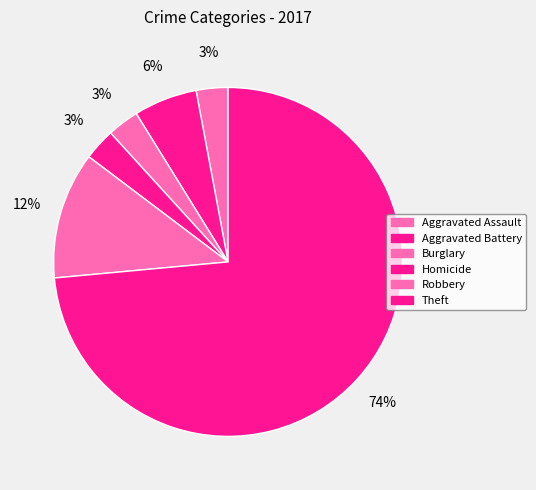

Count the number of slices in the pie.

6